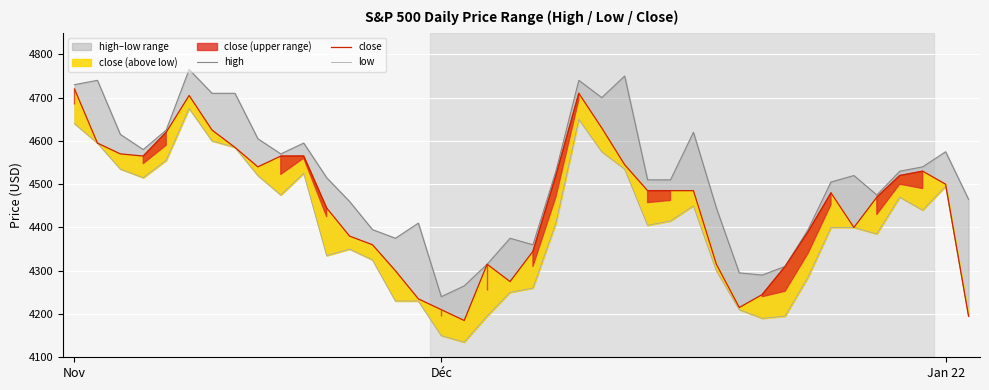

True or false: low has a value of 4230 at 14.

True